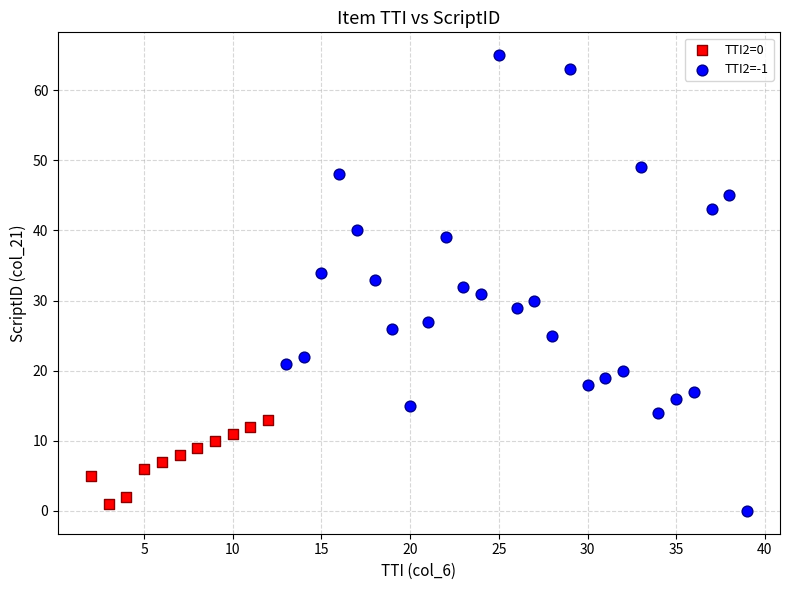

Which series contains the lowest Y value?

TTI2=-1